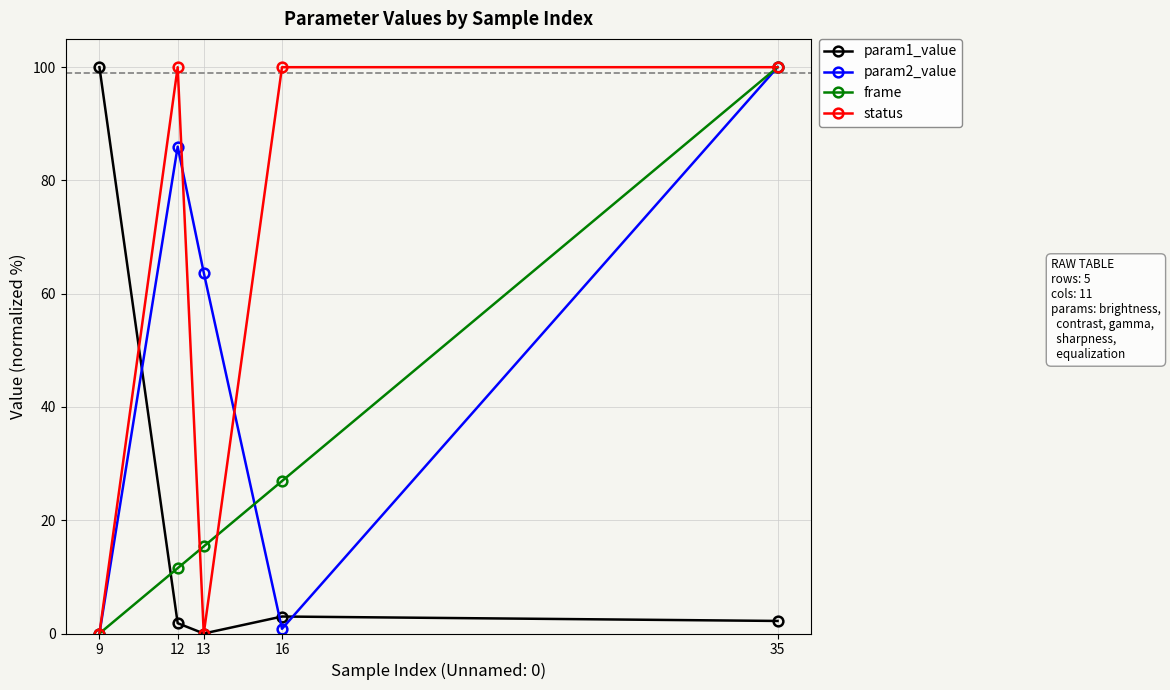

Is the value of status at 9 greater than the value of param2_value at 13?

No